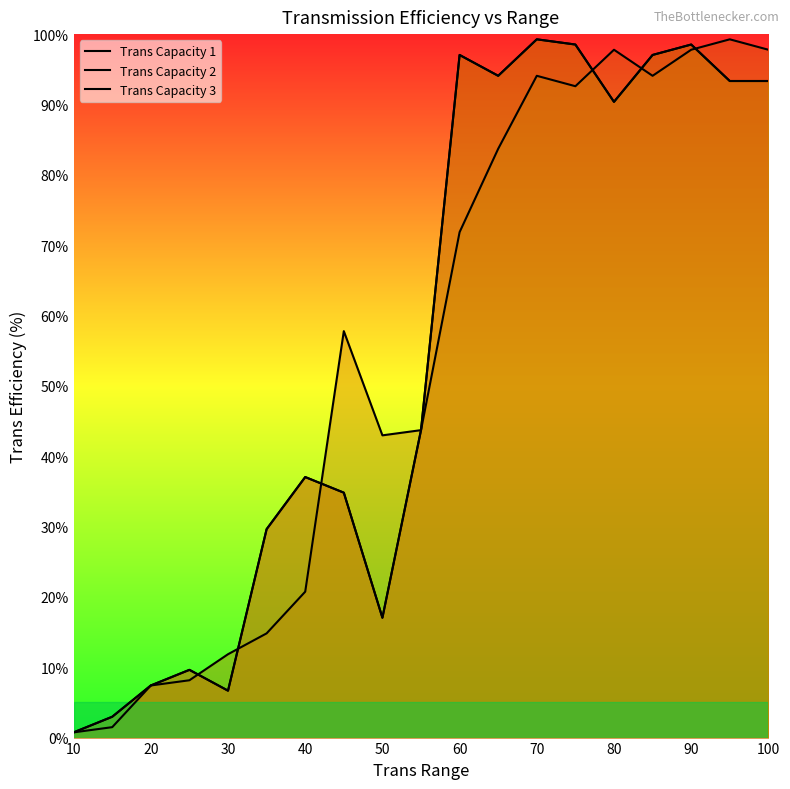

How many lines are shown in the chart?

3